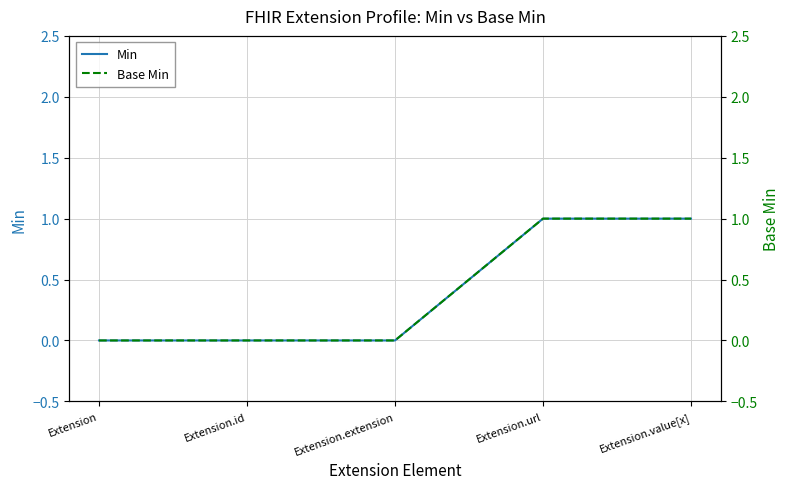

True or false: Min and Base Min cross at least once.

False